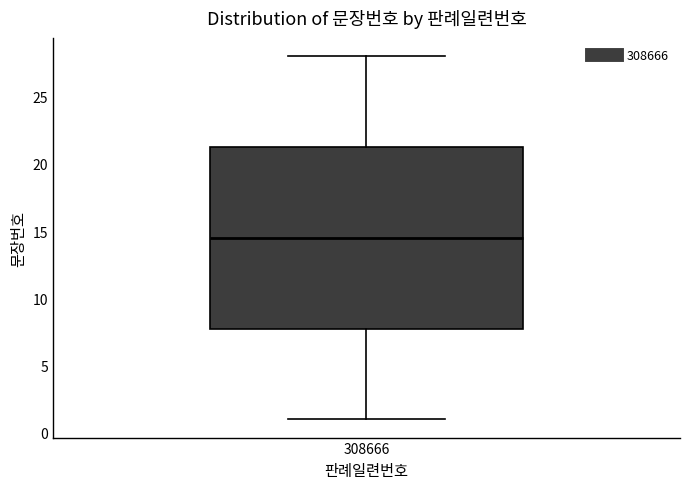

Read this box plot against the y-axis: the position of the median line, the range covered by the box, and the ends of both whiskers. The values are not printed on the chart, so give them approximately, as read against the axis.

median 14.5, box 8.0 to 21.5, whiskers 1.0 to 28.0